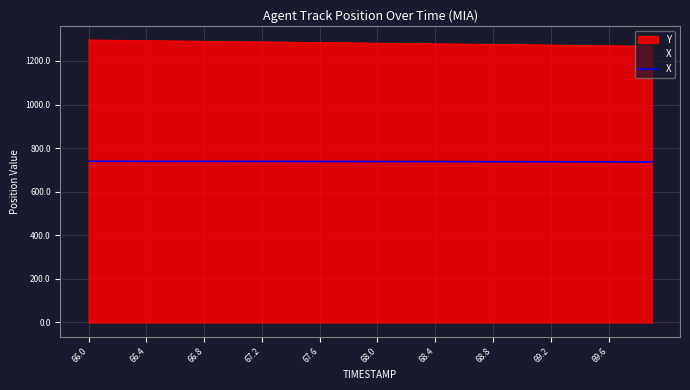

What is the greatest value displayed?

1296.6